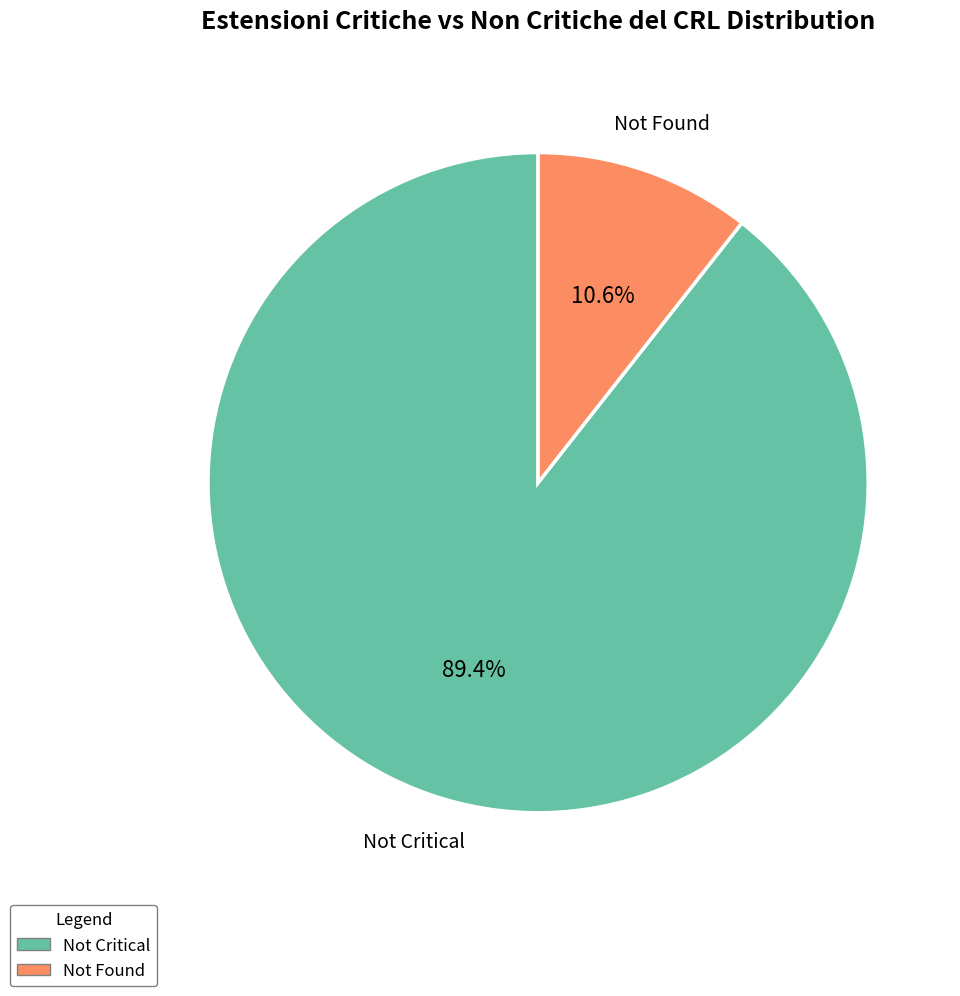

What is the largest slice in the pie chart?

Not Critical